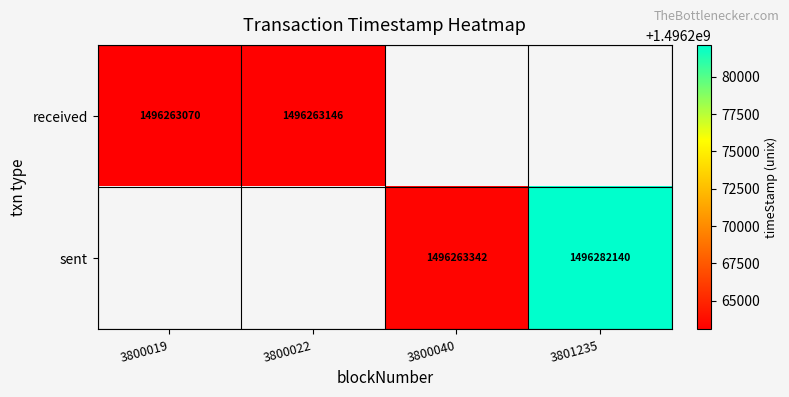

The value of received at 3800022 is 1496263146.0. True or false?

True